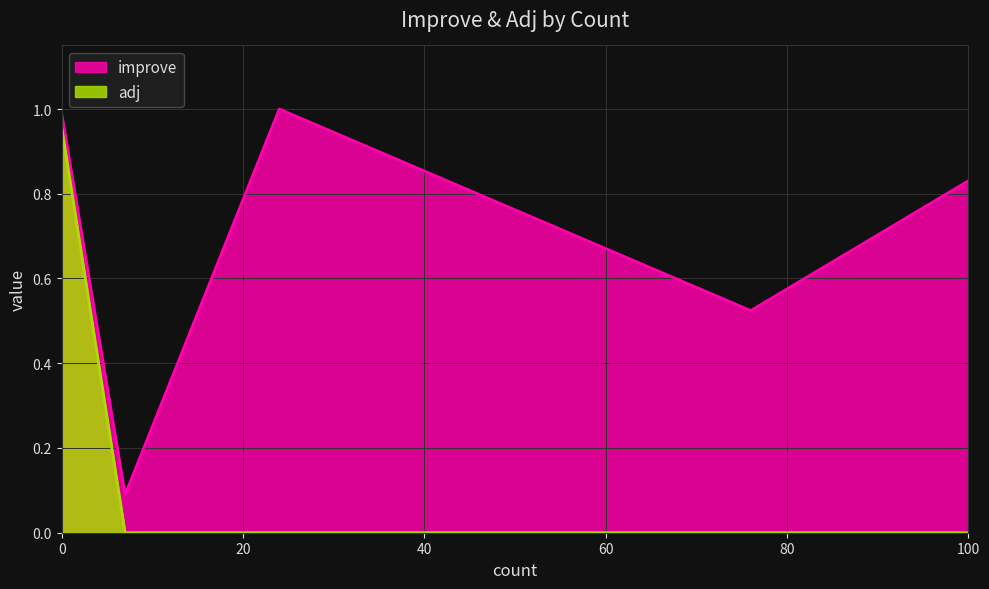

Reading right to left, transcribe all the data shown in this chart.

improve: 0.8	0.5	1.0	0.1	1.0
adj: 0.0	0.0	0.0	0.0	1.0